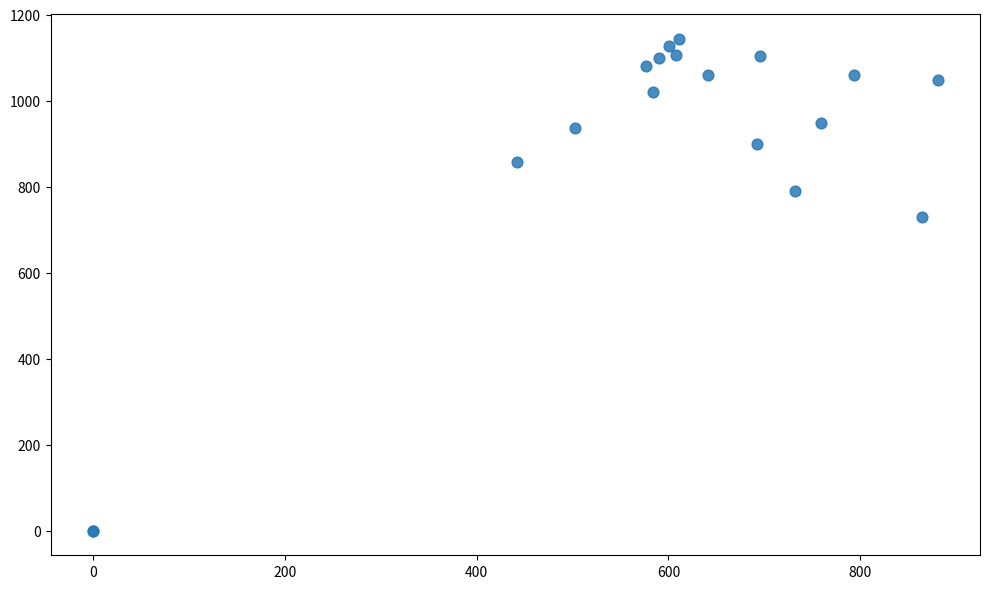

What Y value in the scatter plot is closest to 571?

730.0